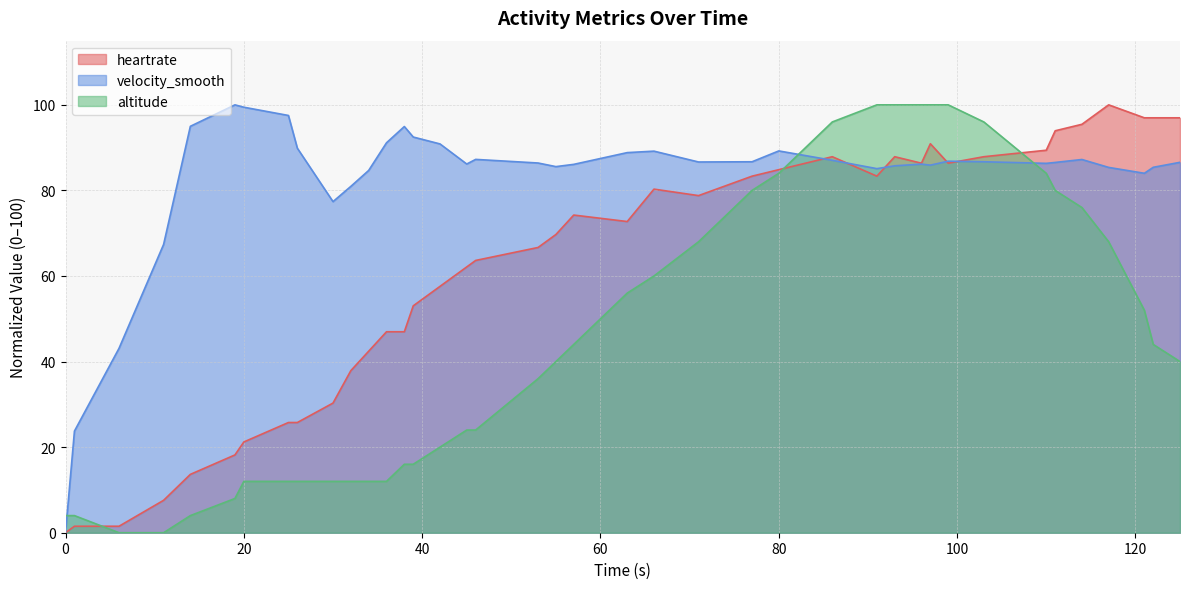

The value of altitude at 91 is 52.9. True or false?

False